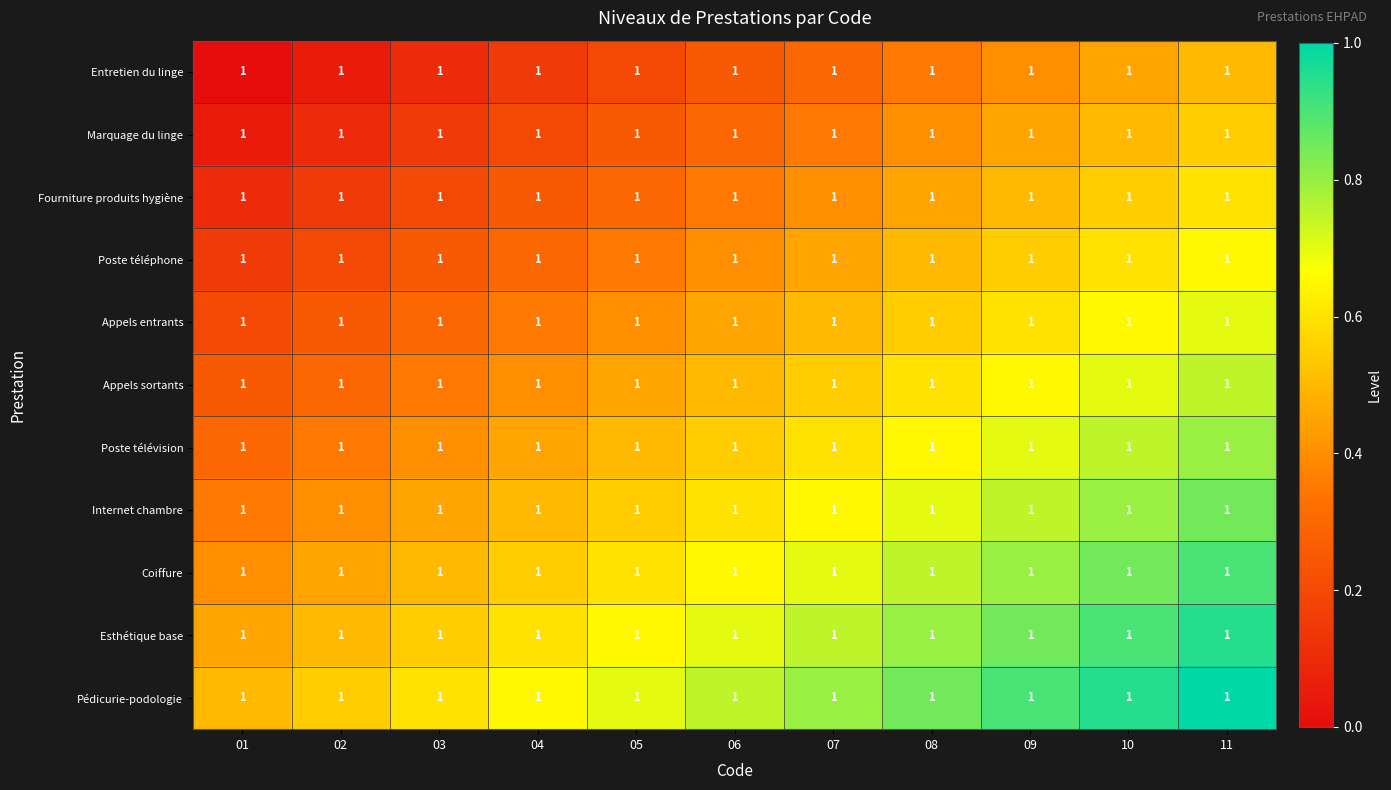

Between 06 and 05, which is larger?

06